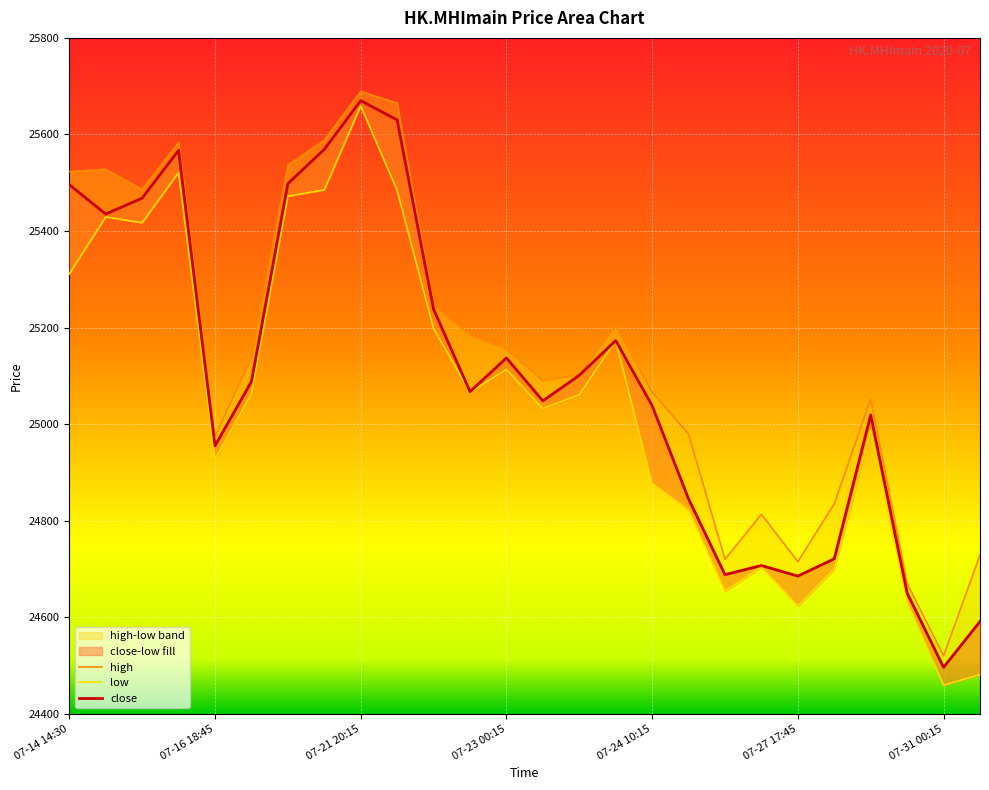

Is the value of low at 07-21 15:30 greater than the value of close at 07-27 17:45?

Yes